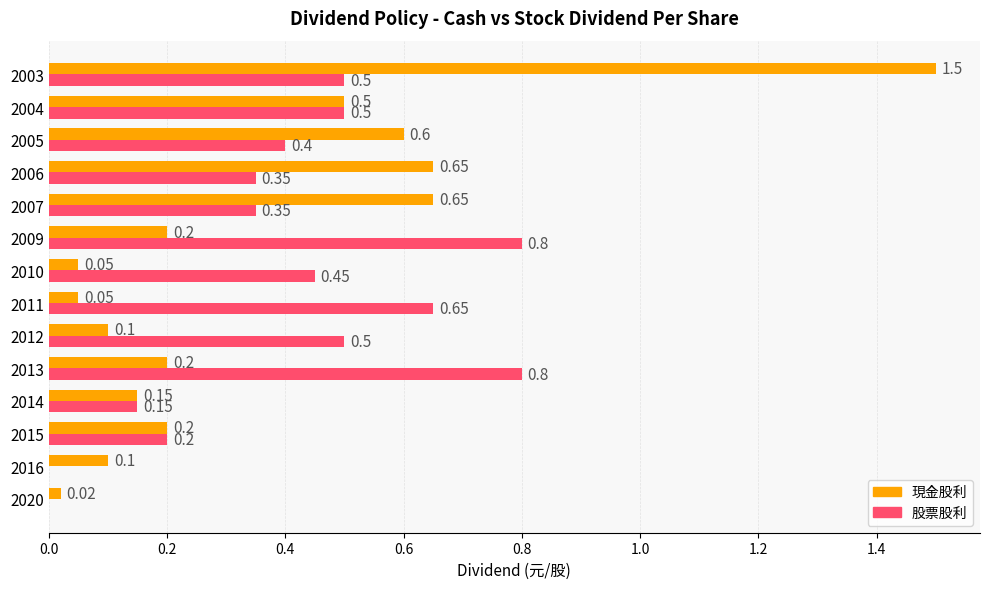

What is the sum of the 股票股利 values at 2010 and 2020?

0.5